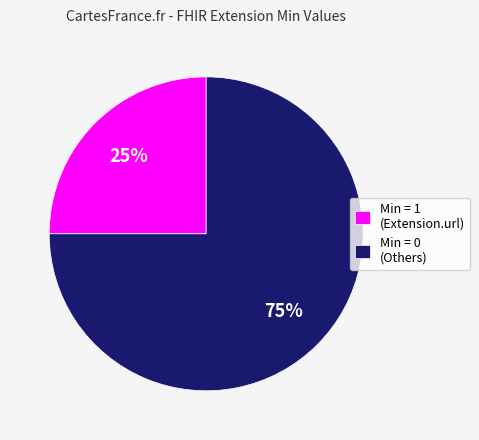

Which has a higher value, Min = 0 (Others) or Min = 1 (Extension.url)?

Min = 0 (Others)